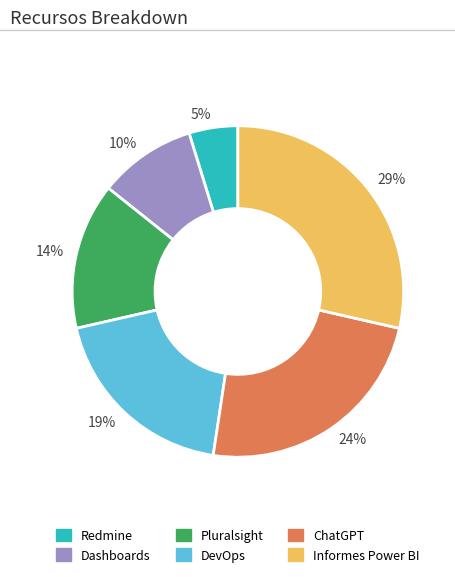

Which slice is the smallest?

5%